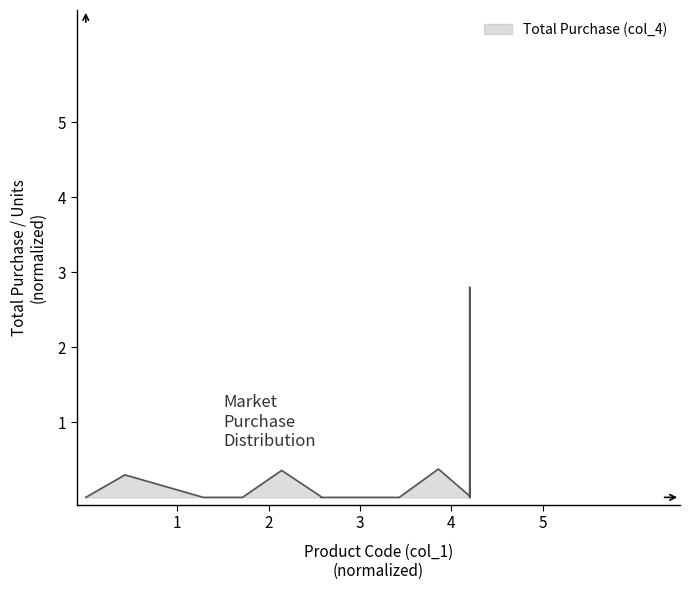

What is the difference between the maximum and minimum values?

2.8